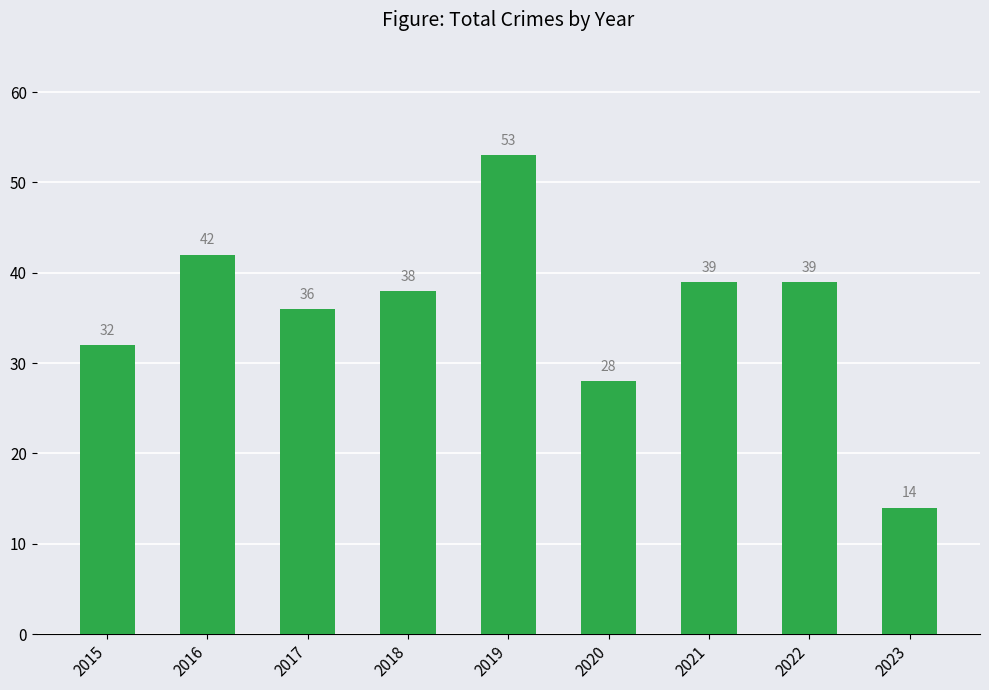

Between 2015 and 2021, which is larger?

2021